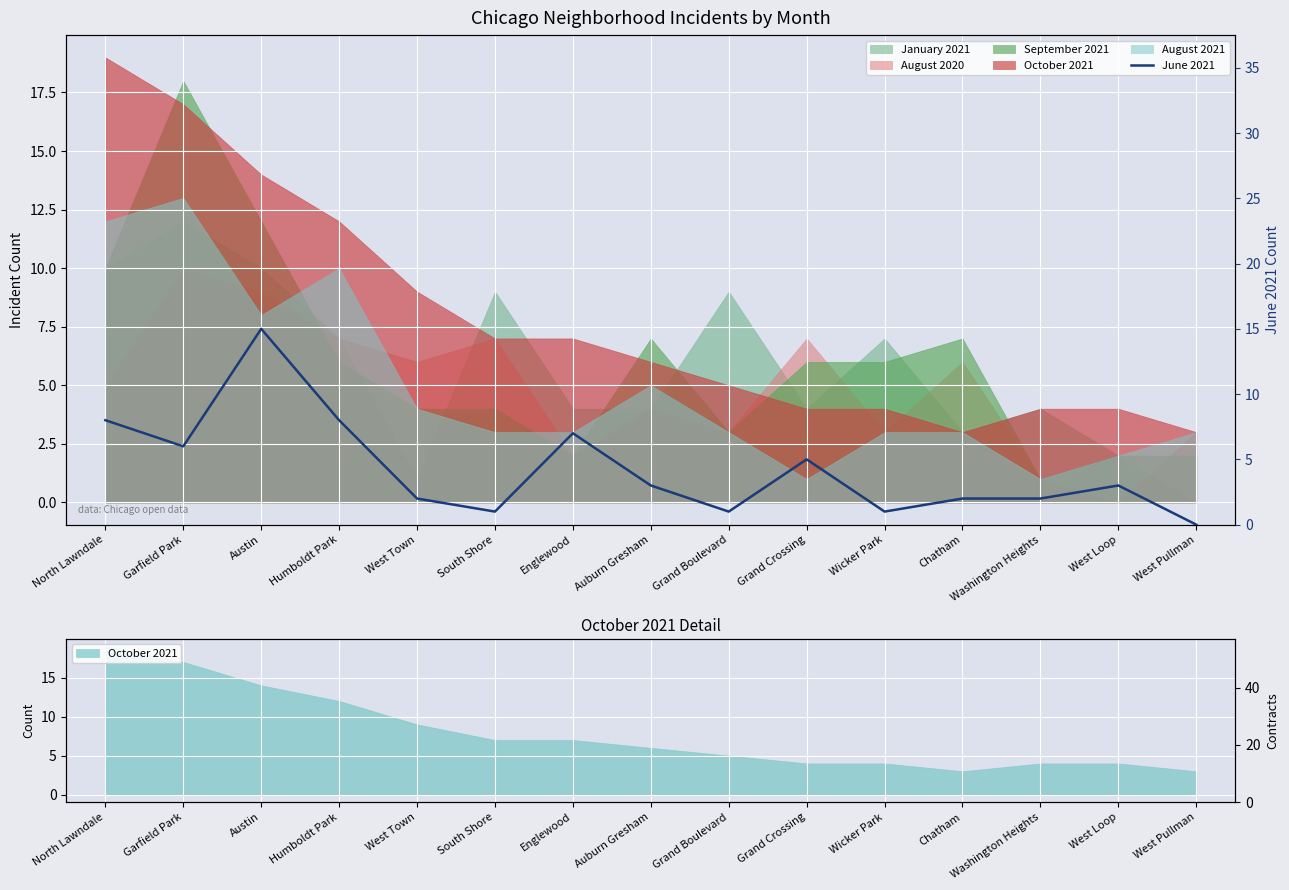

True or false: there are more than 2 points higher than both neighbors.

True